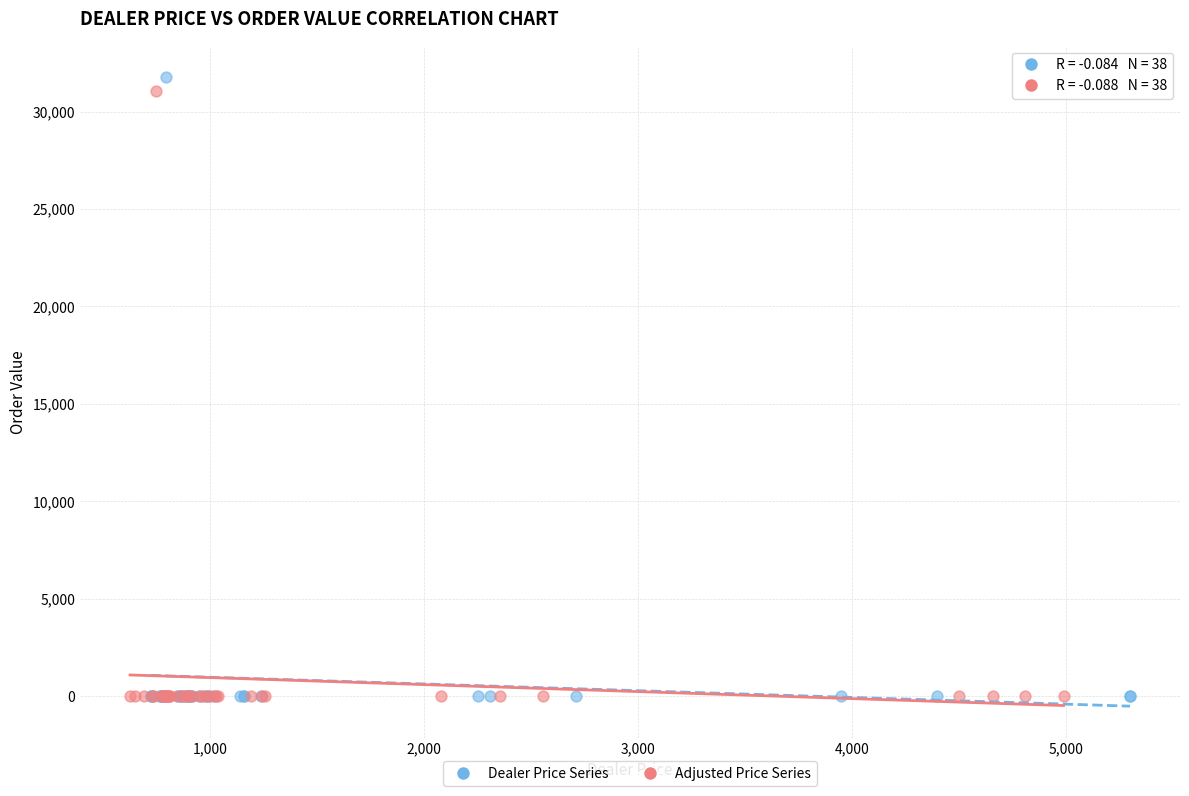

Which series has the largest Y range (max minus min)?

Dealer Price Series